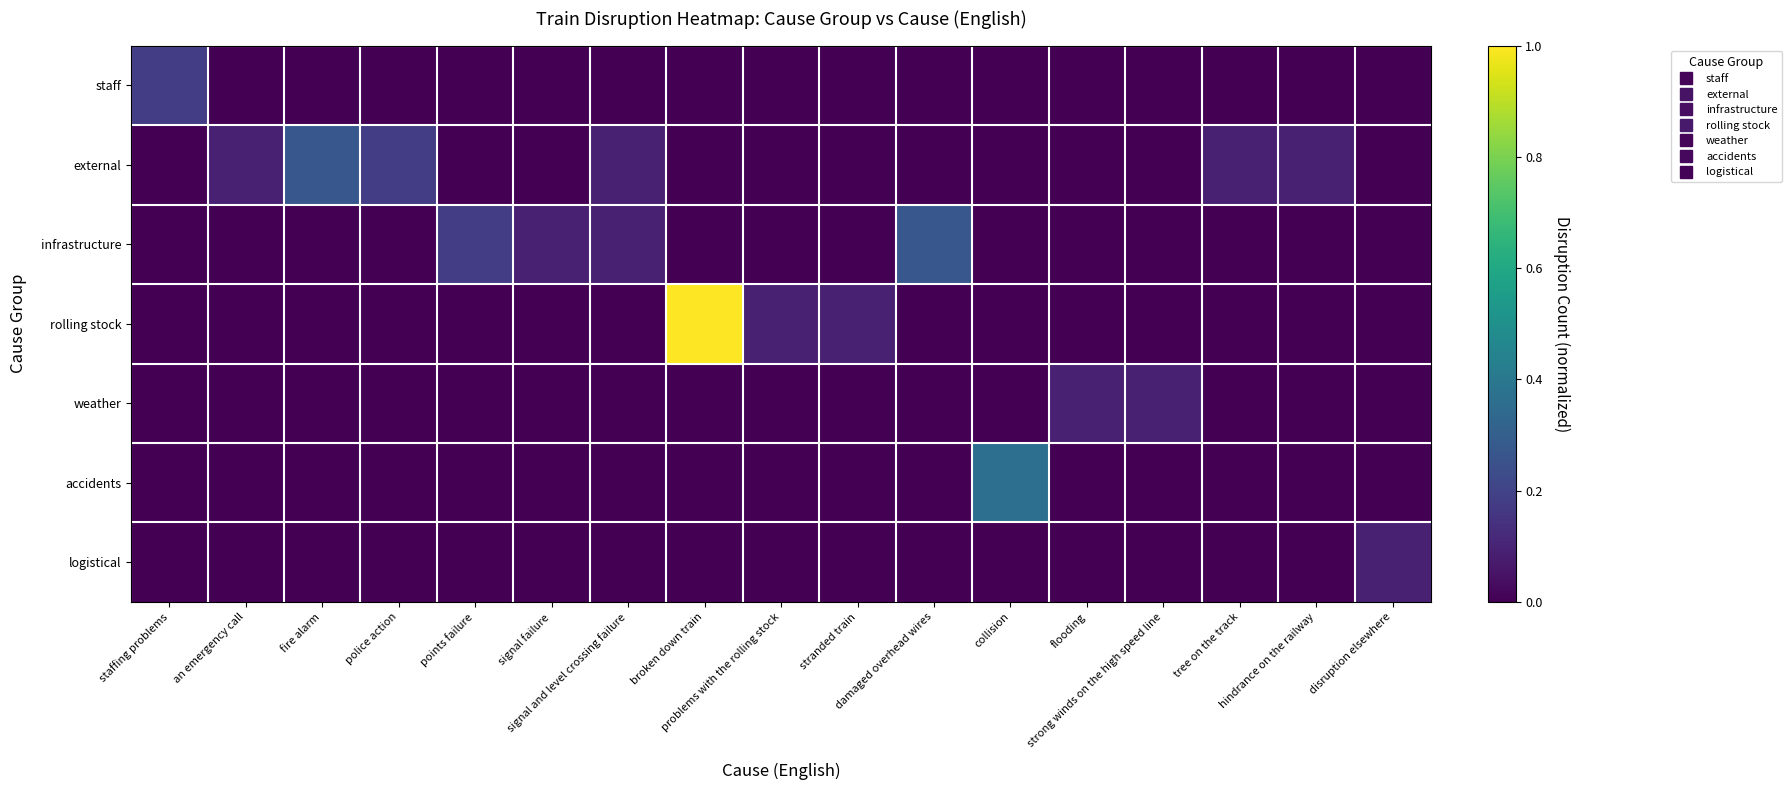

Which series has the largest range (max minus min)?

rolling stock